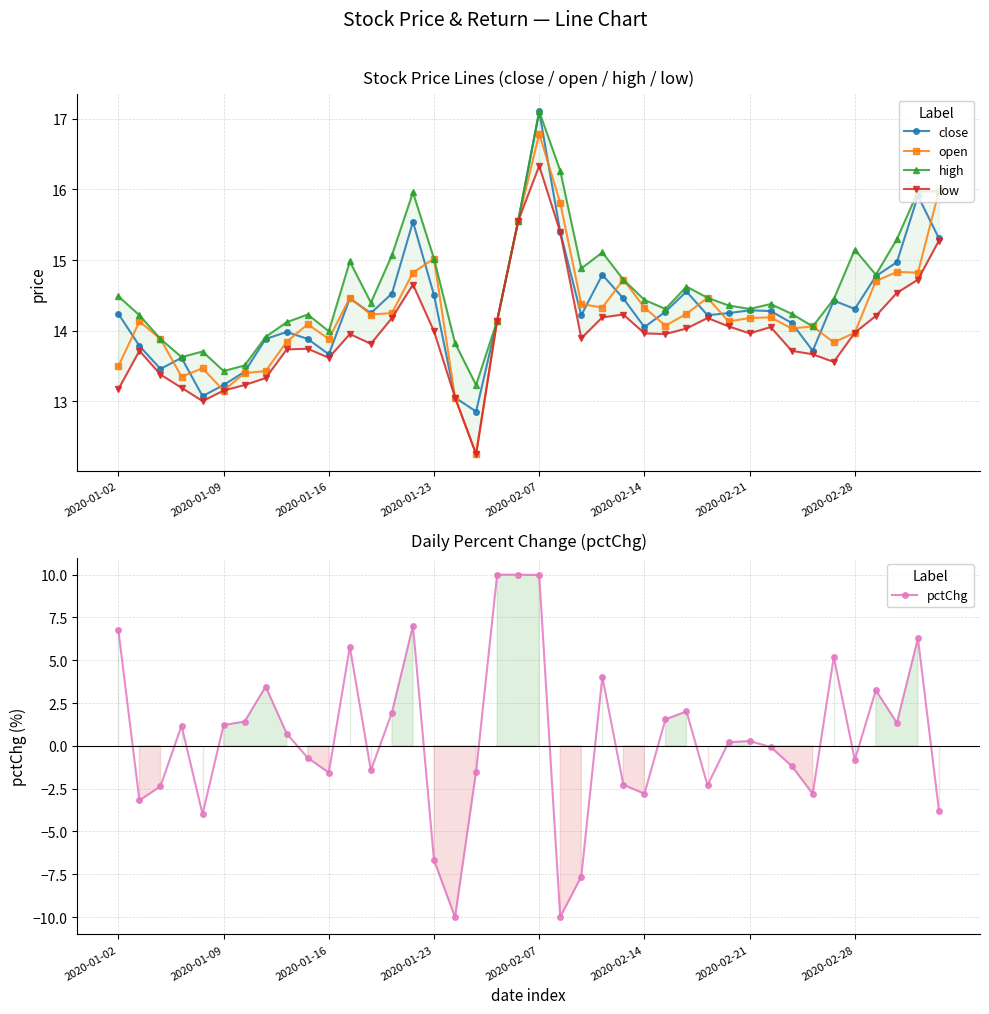

What is the sum of all high values?

584.2